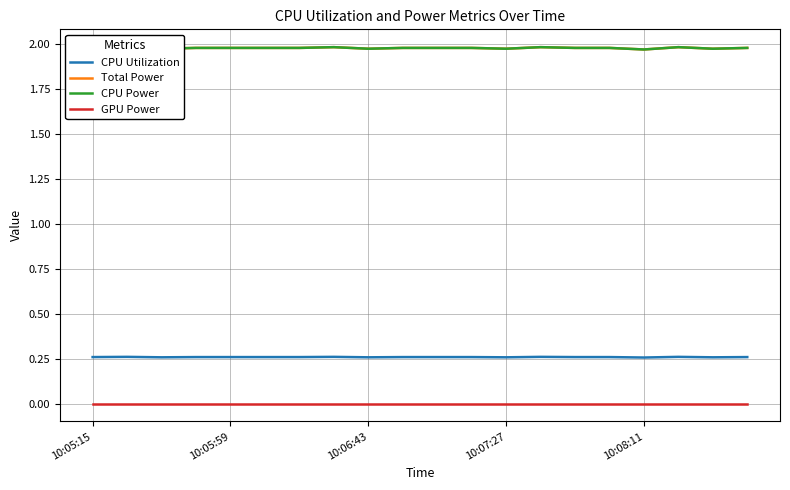

True or false: Total Power and CPU Utilization intersect in this chart.

False